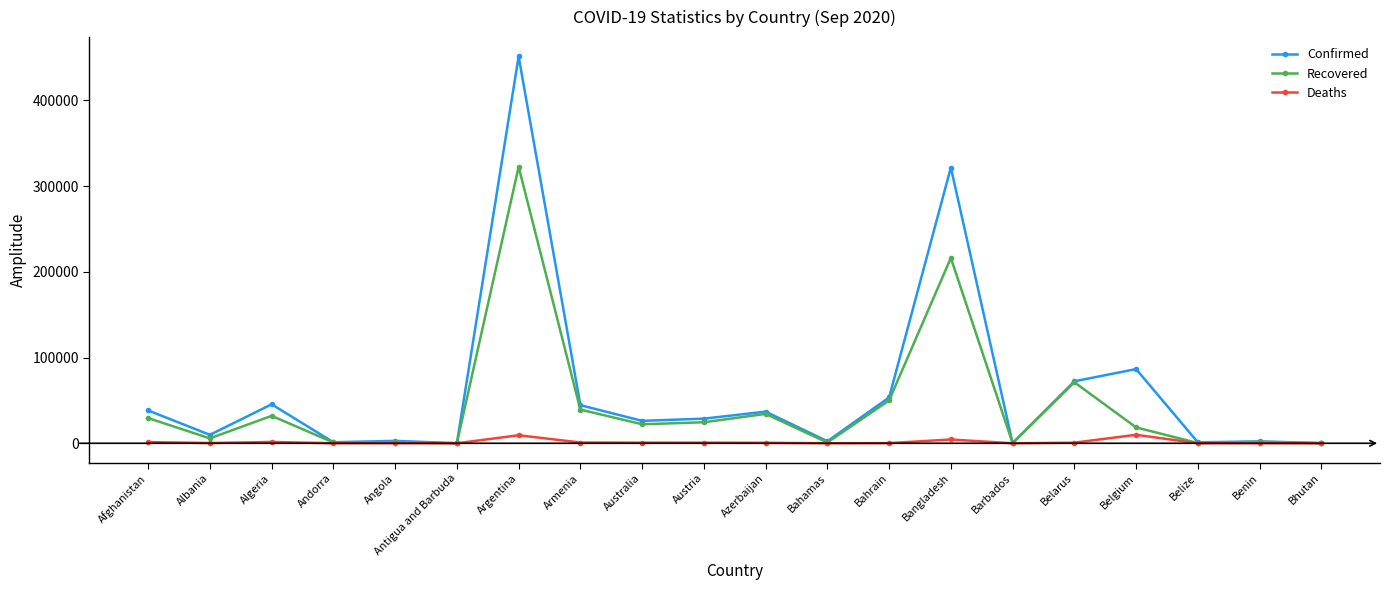

What is the maximum value for Recovered?

322461